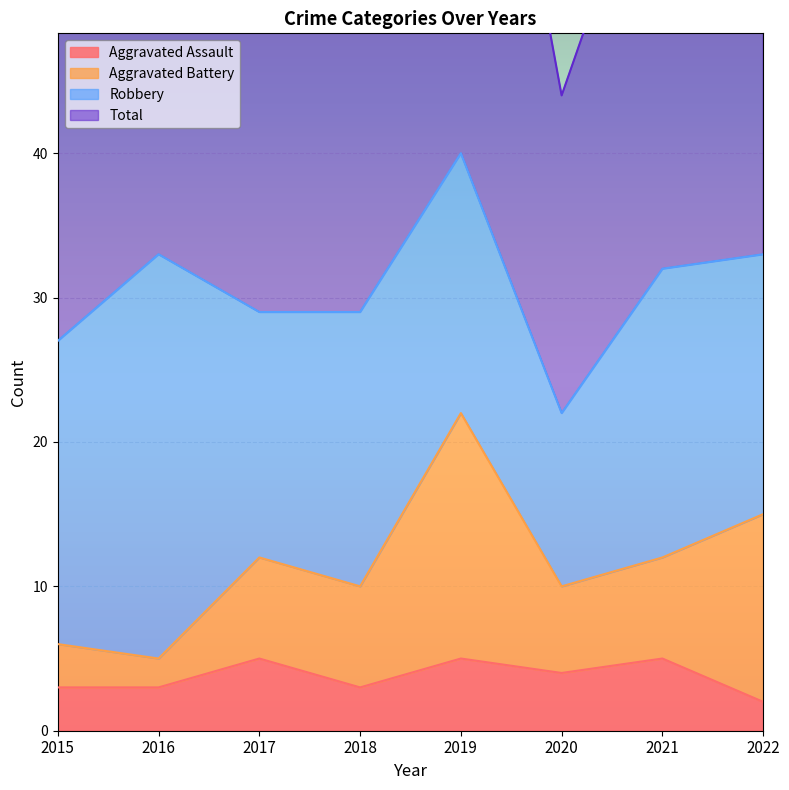

What is the sum of the Total values at 2015 and 2022?

121